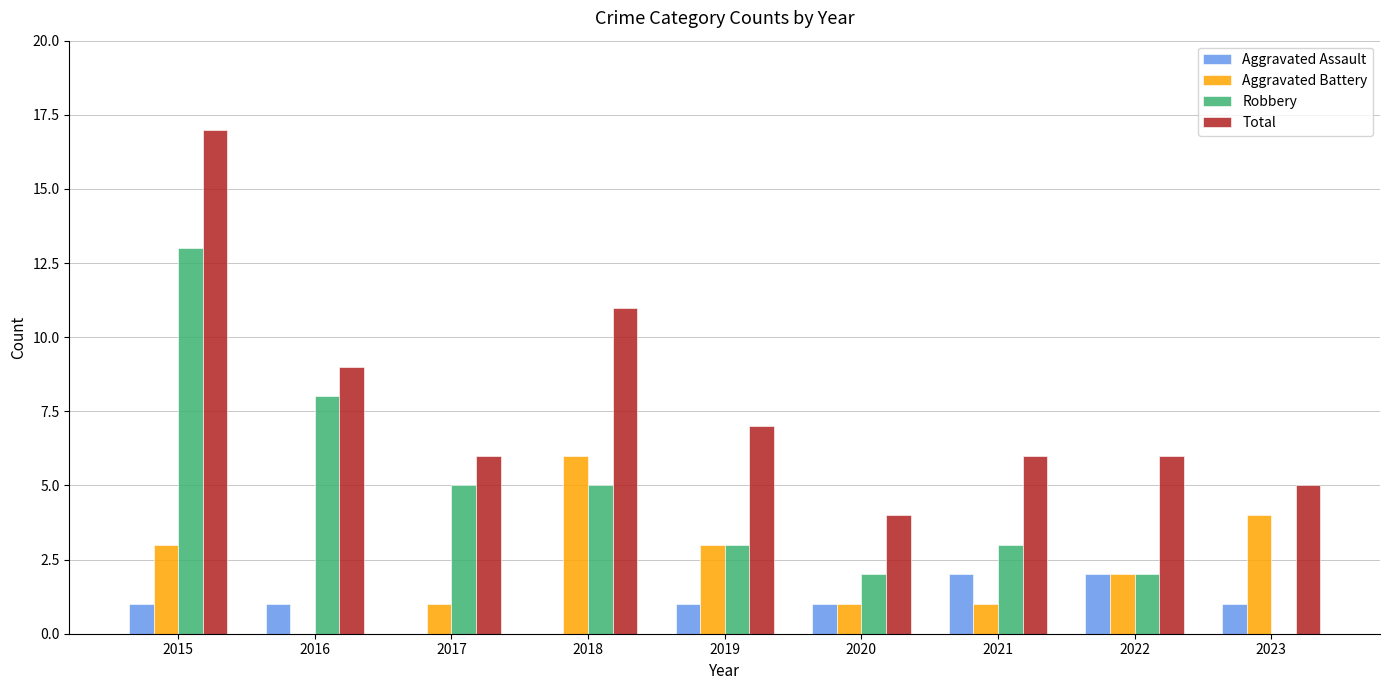

Which series changed the most between 2017 and 2022?

Robbery